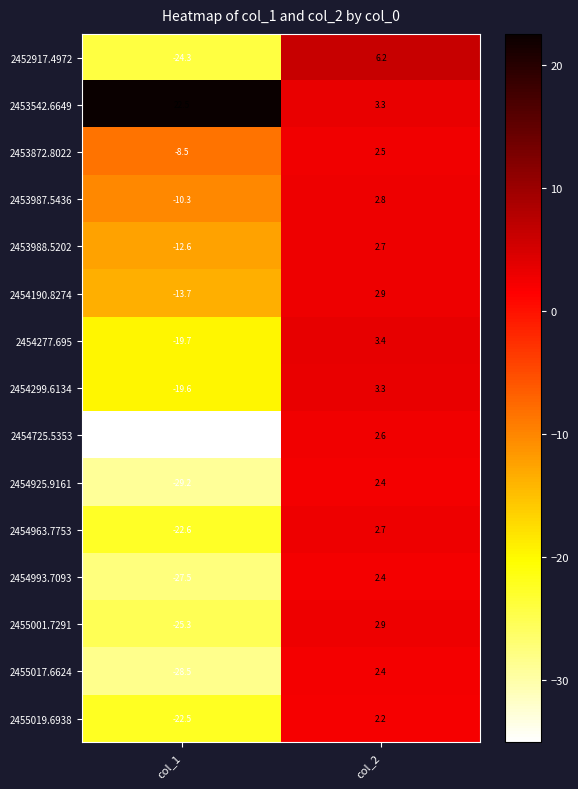

At which label does 2454725.5353 first exceed 2?

col_2